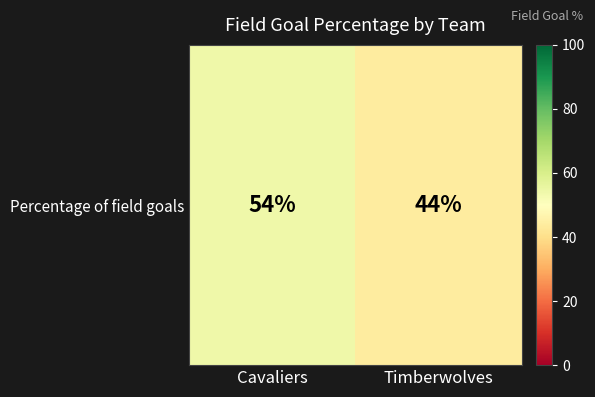

List the labels in order of value, largest first.

Cavaliers, Timberwolves